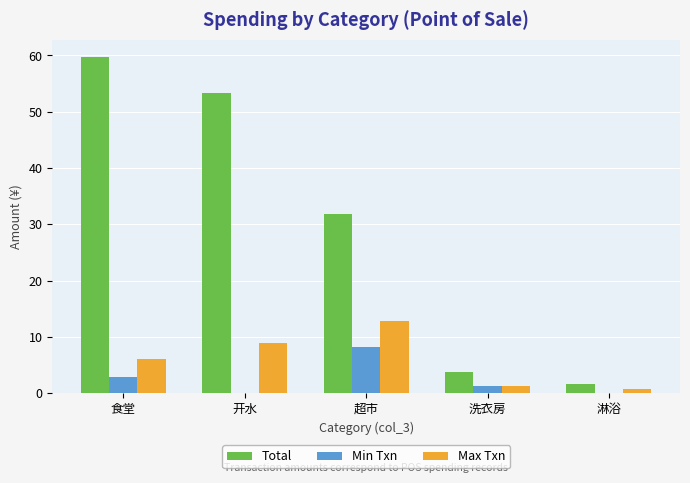

What is the approximate value of Max Txn at 超市?

12.8